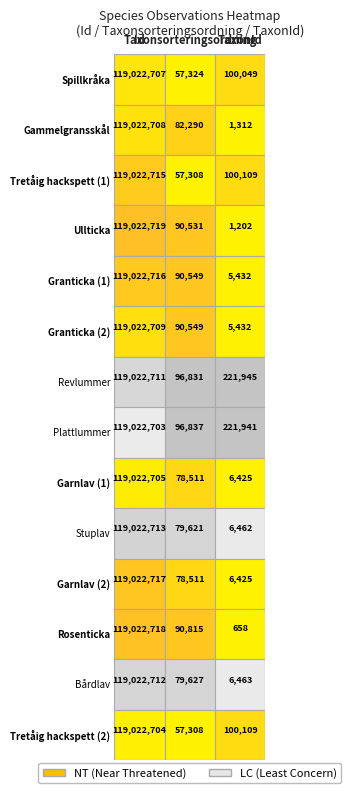

Rank the series at 2 from lowest to highest value.

Rosenticka, Ullticka, Gammelgransskål, Granticka (1), Granticka (2), Garnlav (1), Garnlav (2), Stuplav, Bårdlav, Spillkråka, Tretåig hackspett (1), Tretåig hackspett (2), Plattlummer, Revlummer